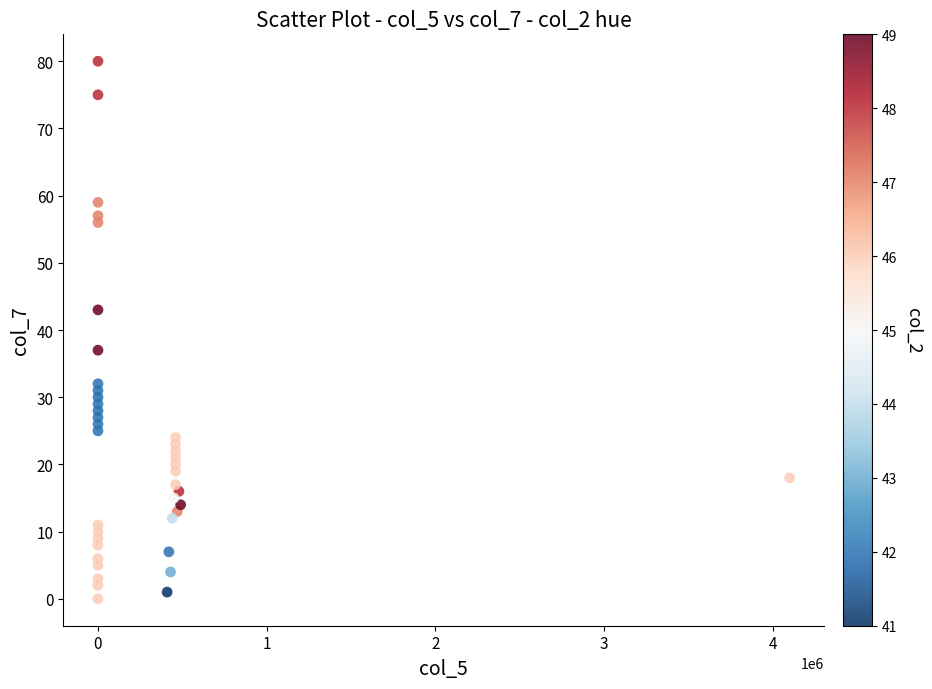

What is the range of Y values (max minus min)?

80